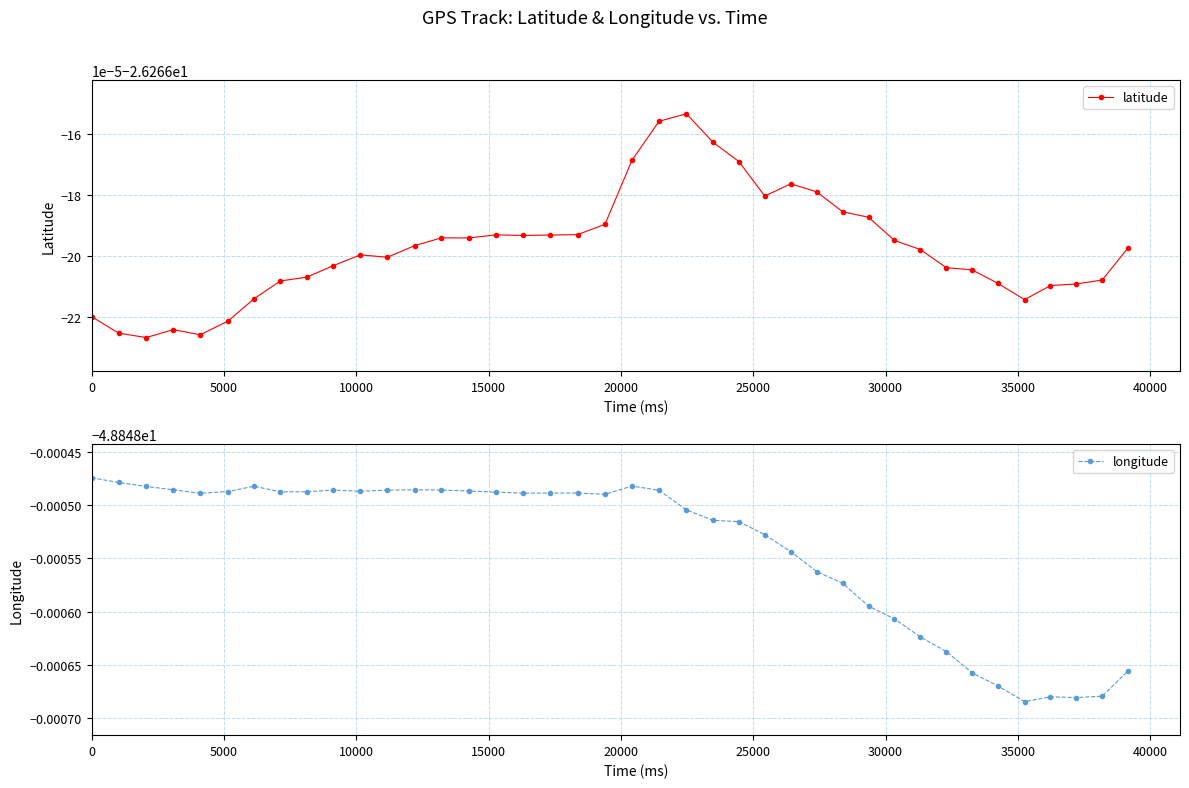

True or false: latitude has more than 1 points higher than both neighbors.

True